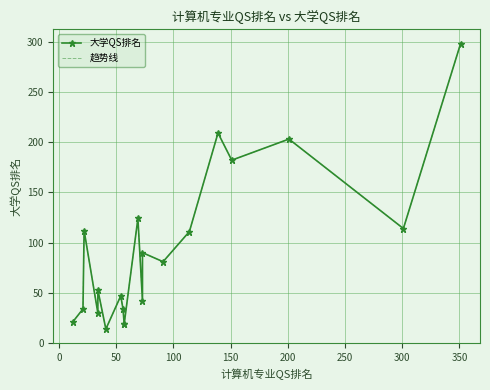

How many interior local peaks does the 趋势线 series have?

7